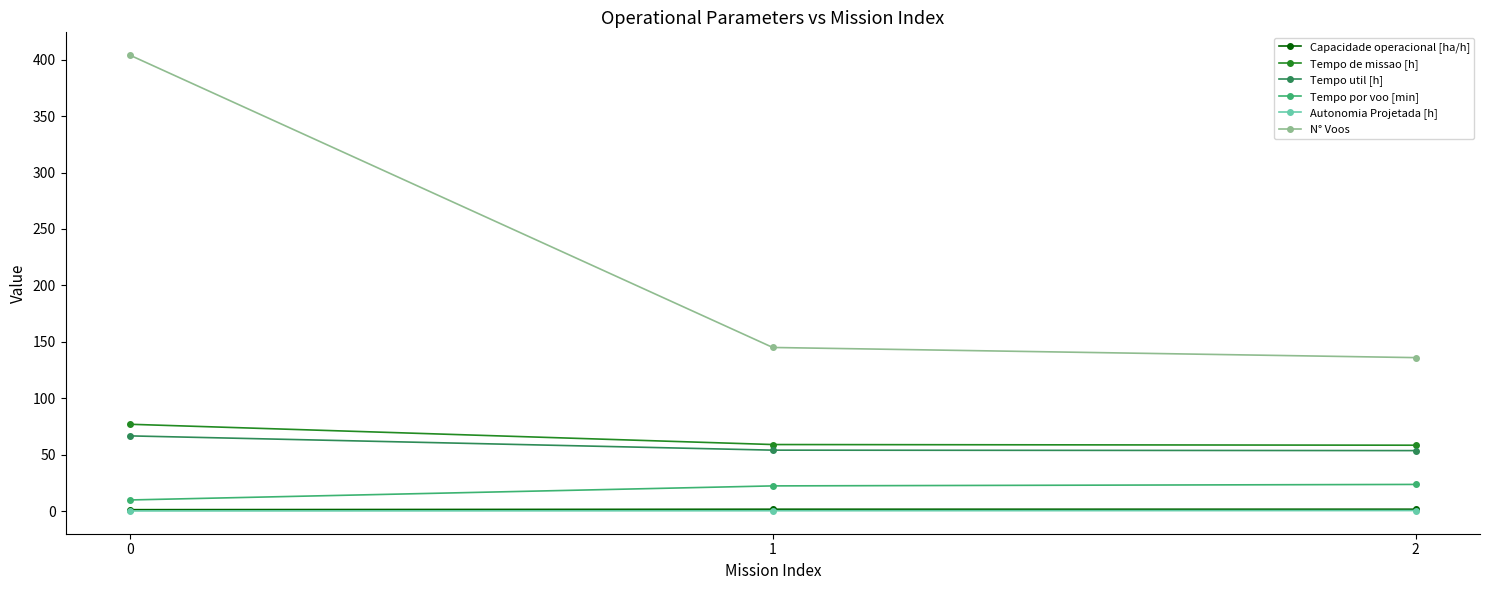

What is the sum of the Autonomia Projetada [h] values at 0 and 2?

0.7